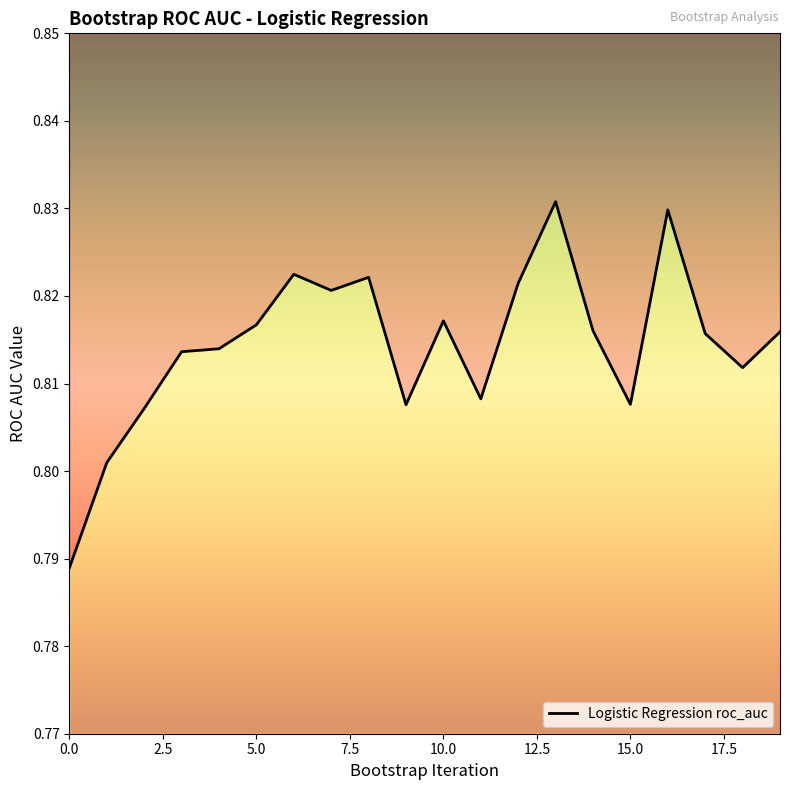

What is the approximate value at 16?

0.8